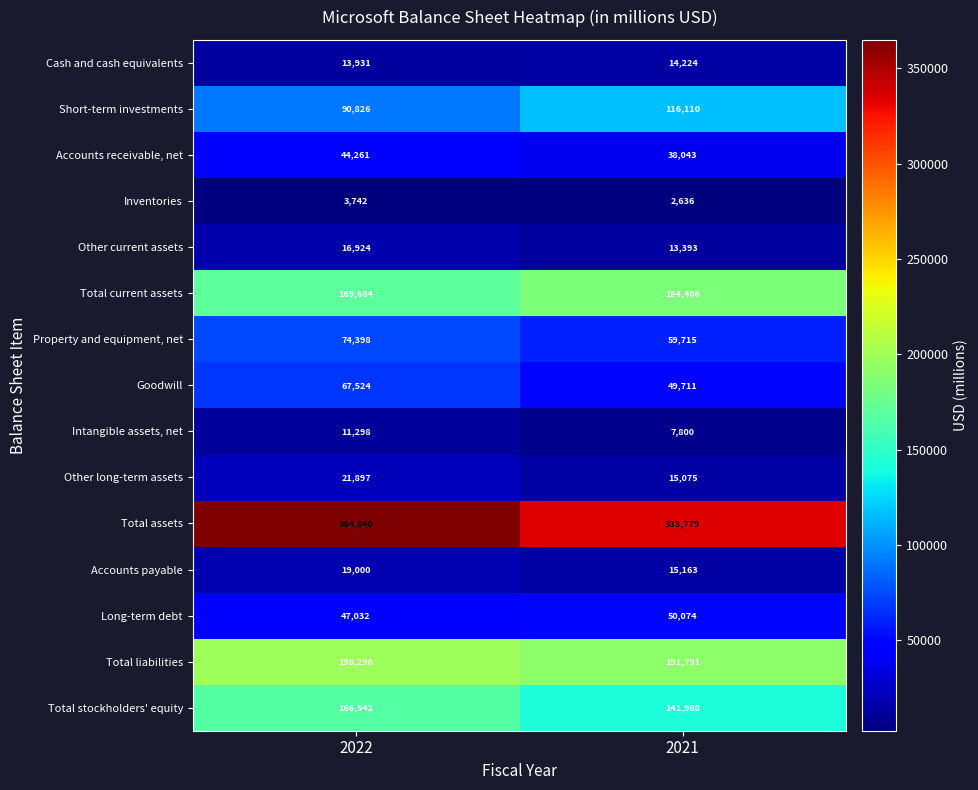

At which category is the sum across all series the highest?

2022